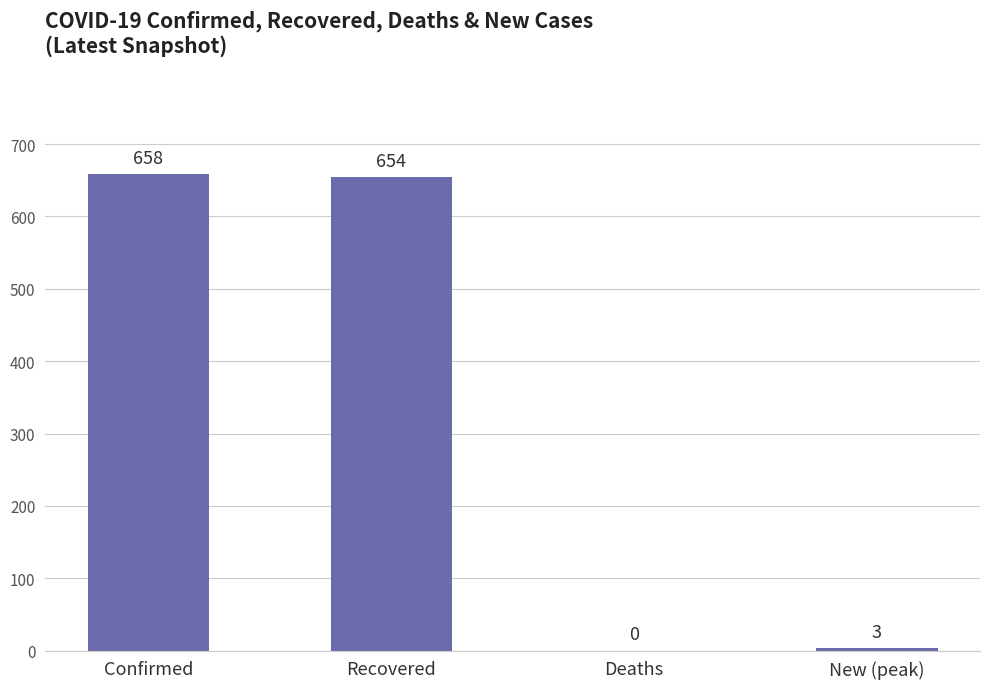

Does the chart contain stacked bars?

No